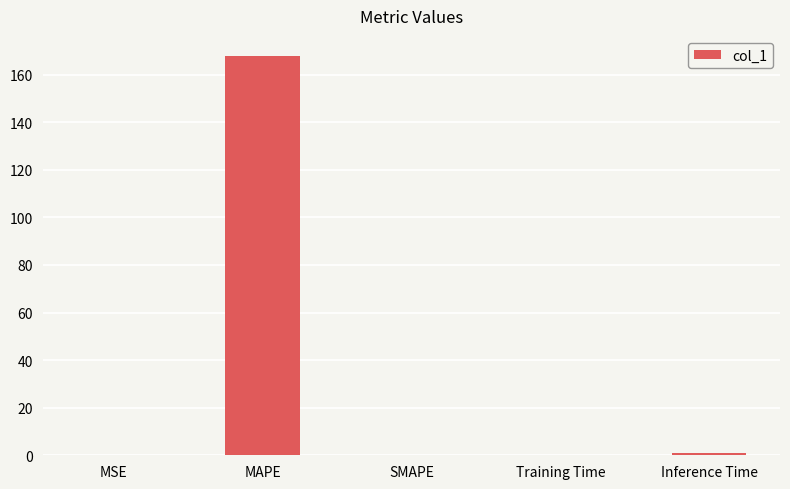

Is it true that the value at MAPE is 106.8?

False